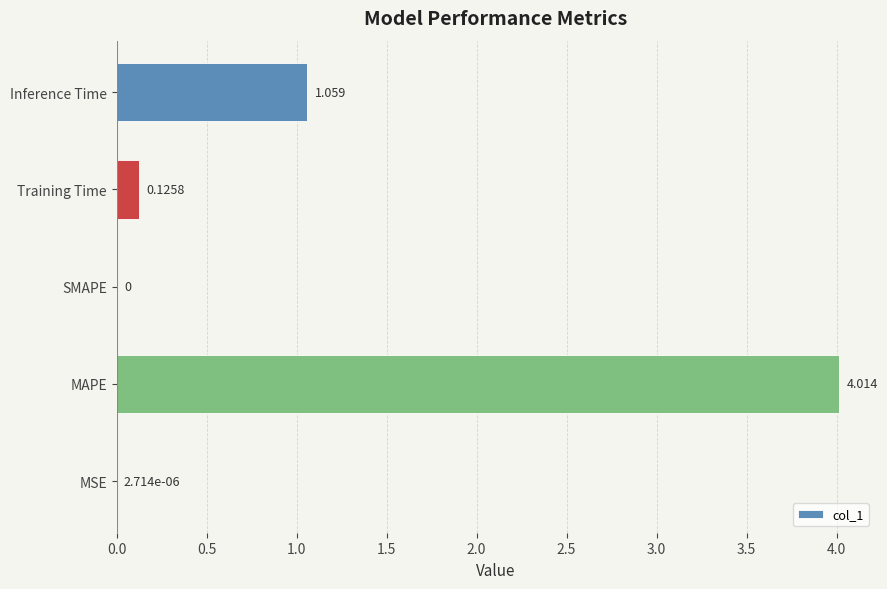

Are the bars horizontal?

Yes